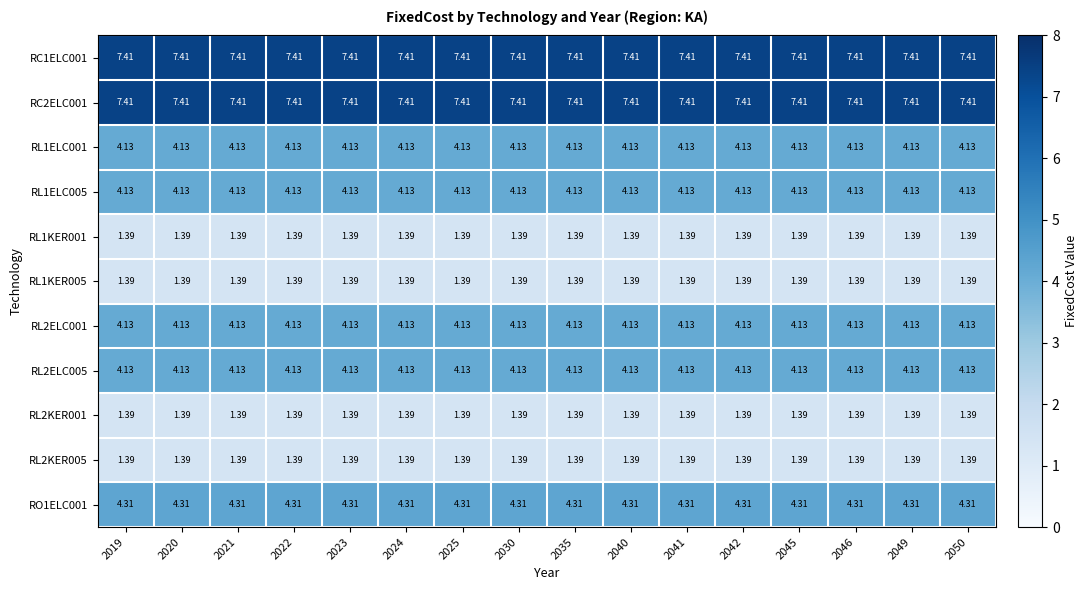

Is the value of RL1KER001 at 2021 greater than the value of RO1ELC001 at 2021?

No